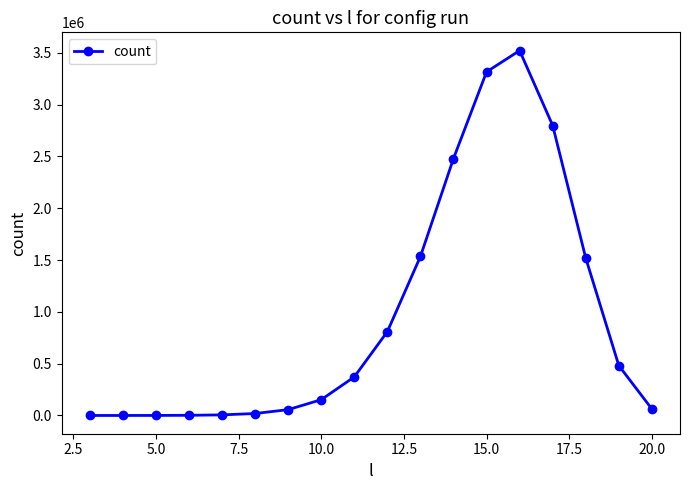

What is the sum of all values?

17134557